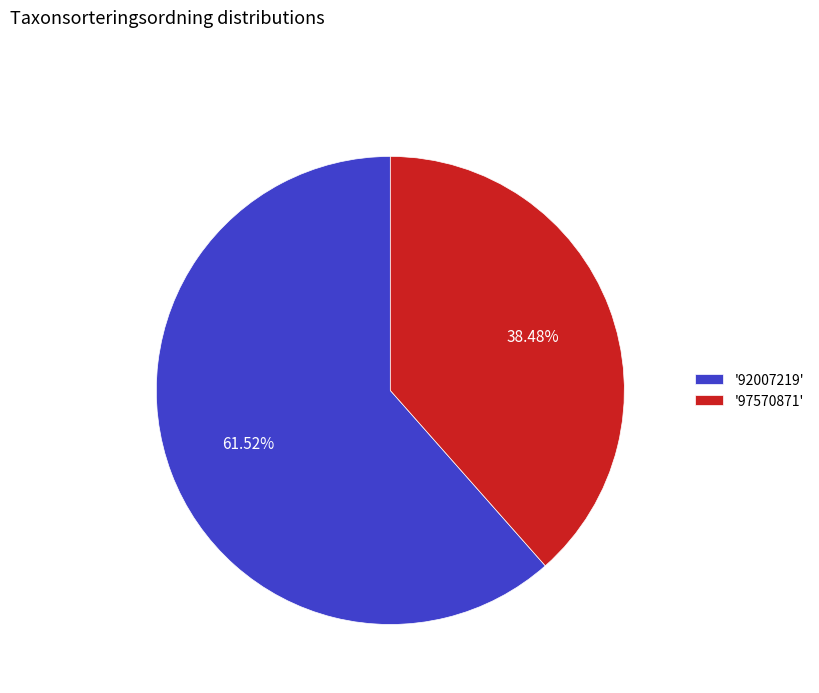

Which has a higher value, '97570871' or '92007219'?

'92007219'